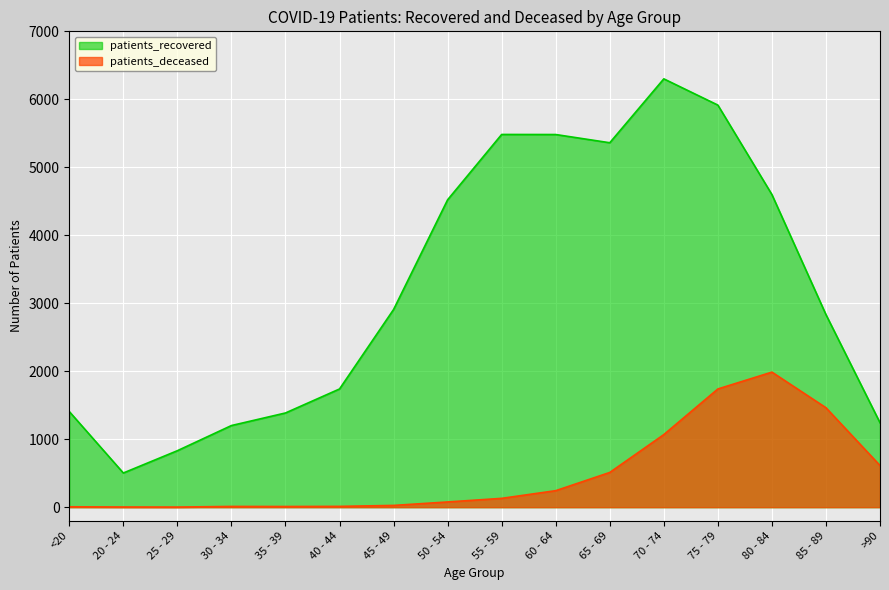

Which has a higher value, 80 - 84 or >90?

80 - 84